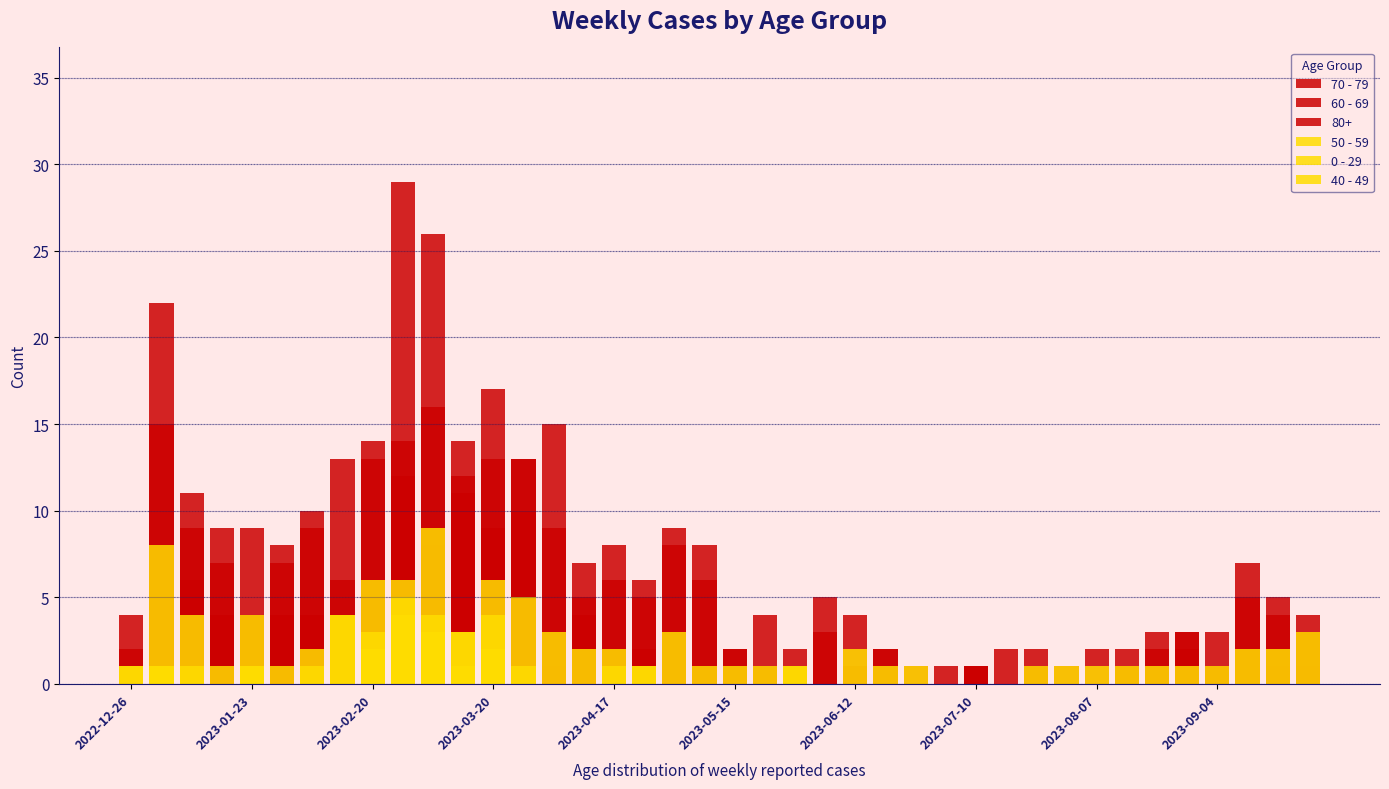

Which series changed the most between 2023-06-12 and 25?

70 - 79